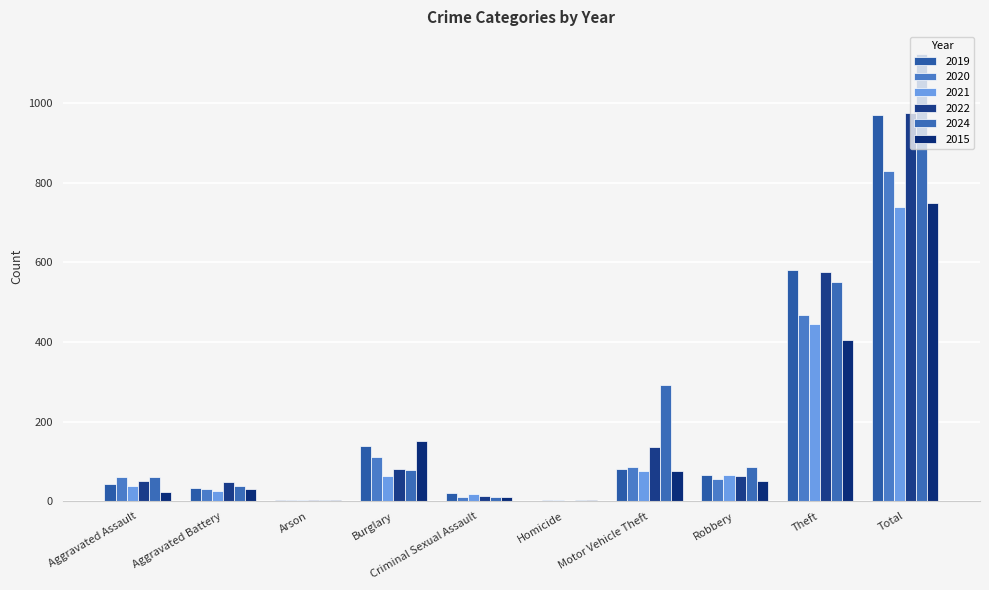

What is the spread (max minus min) of values at Criminal Sexual Assault?

11